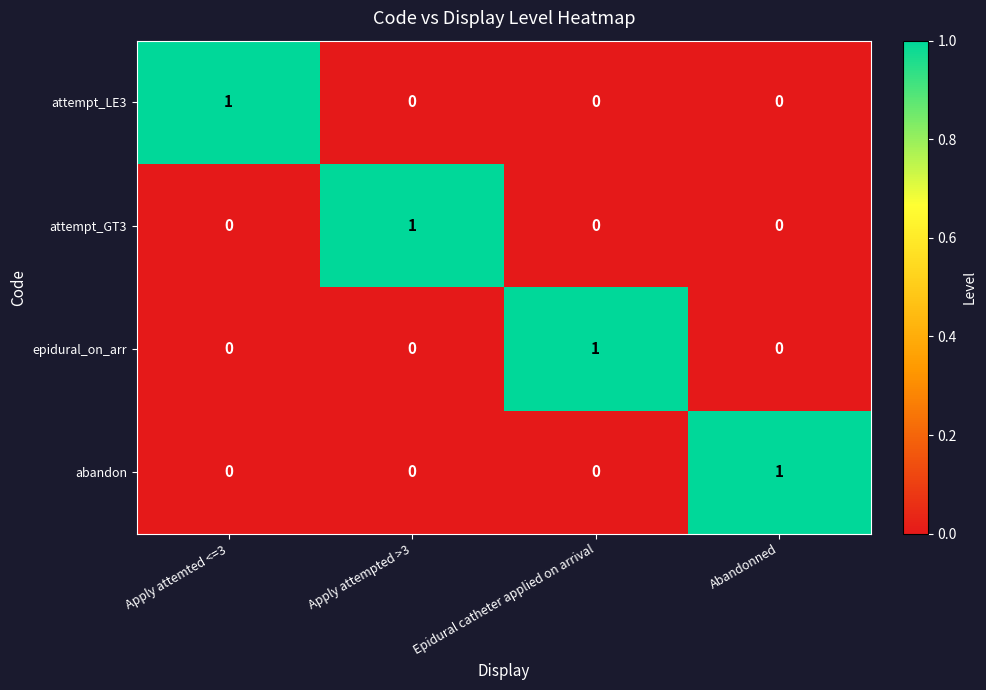

Reading left to right, extract all data points from this chart.

attempt_LE3: 1	0	0	0
attempt_GT3: 0	1	0	0
epidural_on_arr: 0	0	1	0
abandon: 0	0	0	1